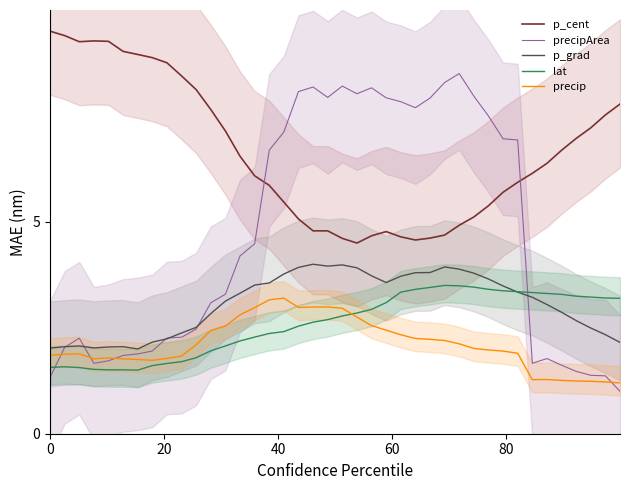

The p_grad series shows 3.3 at 6. True or false?

False